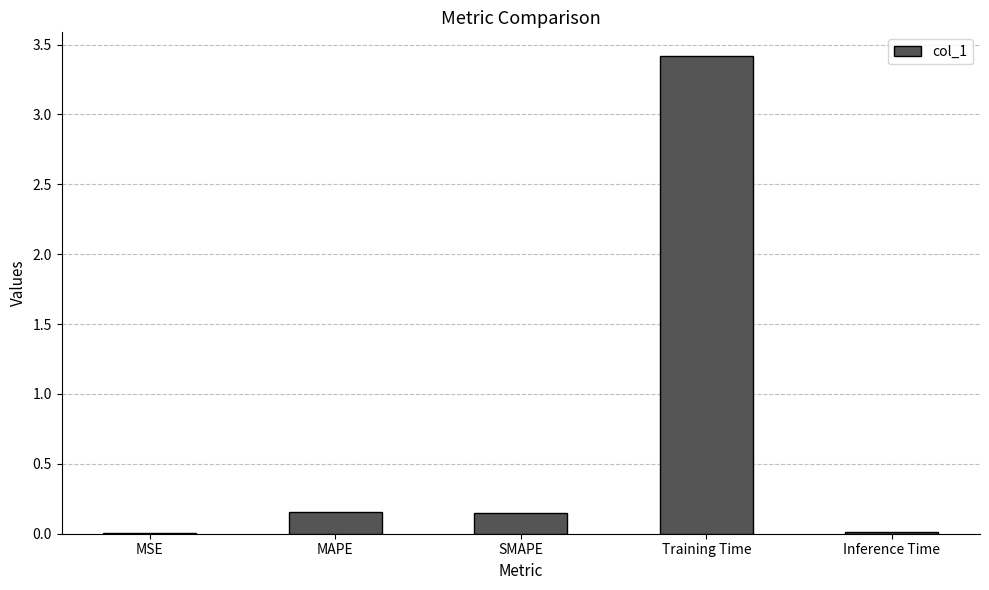

How many categories are shown in the chart?

5